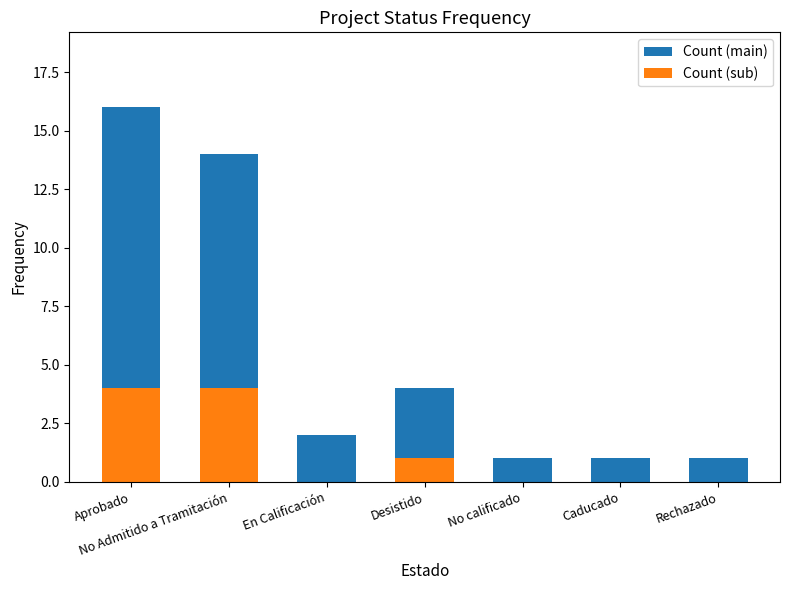

Is it true that Count (sub) equals 1 at Desistido?

True